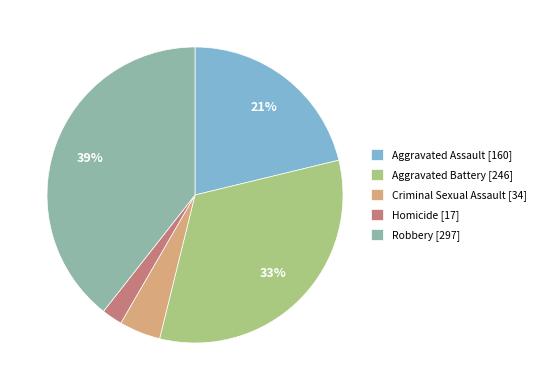

True or false: Aggravated Battery accounts for 33% of the total.

True